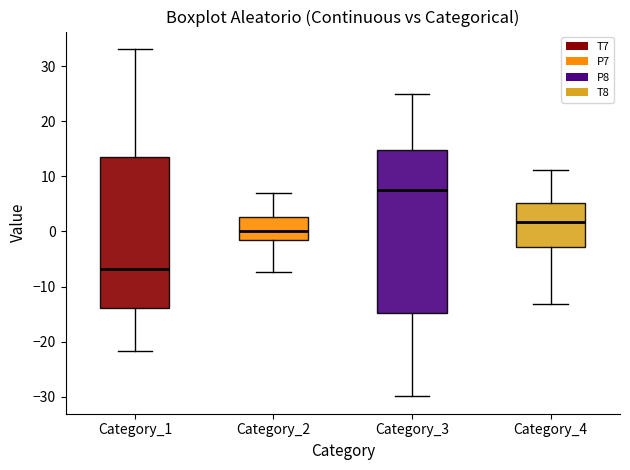

Which box has the lowest median line?

Category_1